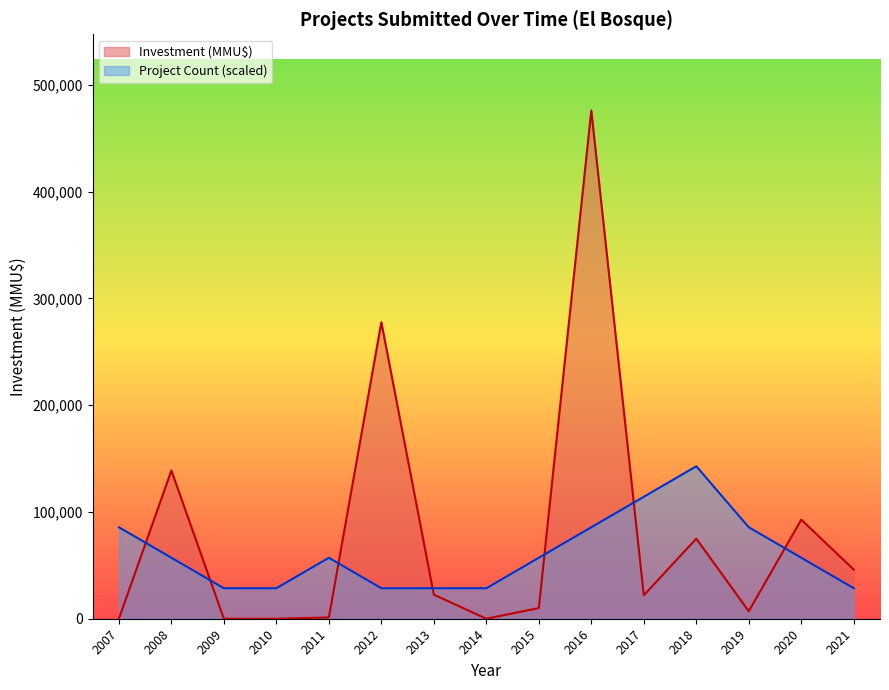

How many values in the Investment (MMU$) series exceed 22016?

7